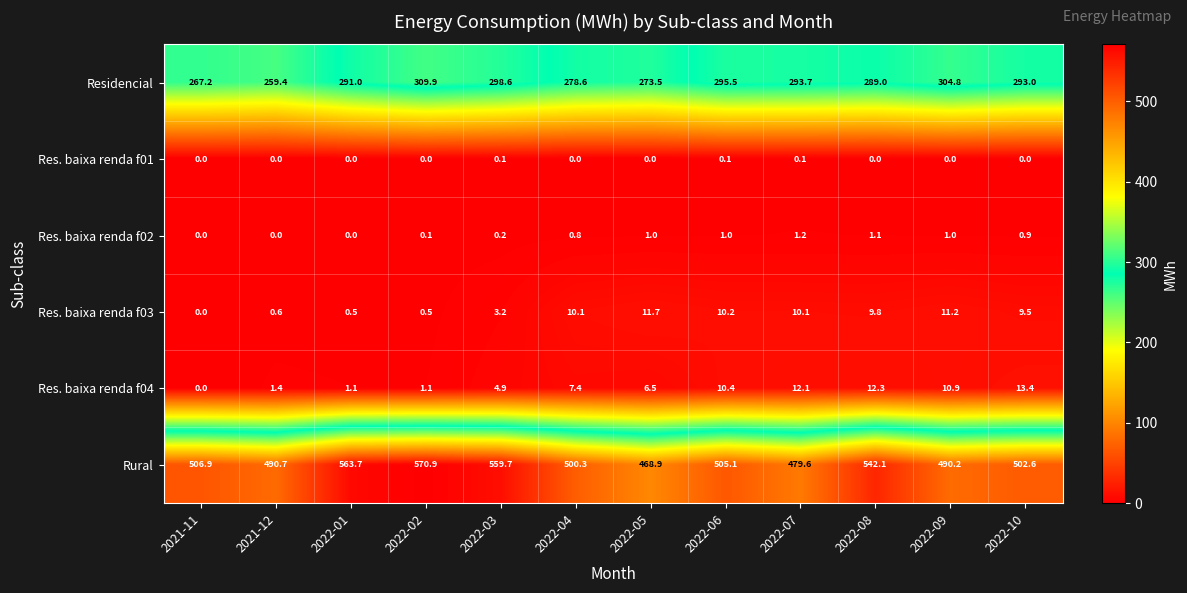

Is it true that Res. baixa renda f04 equals 4.1 at 2022-09?

False